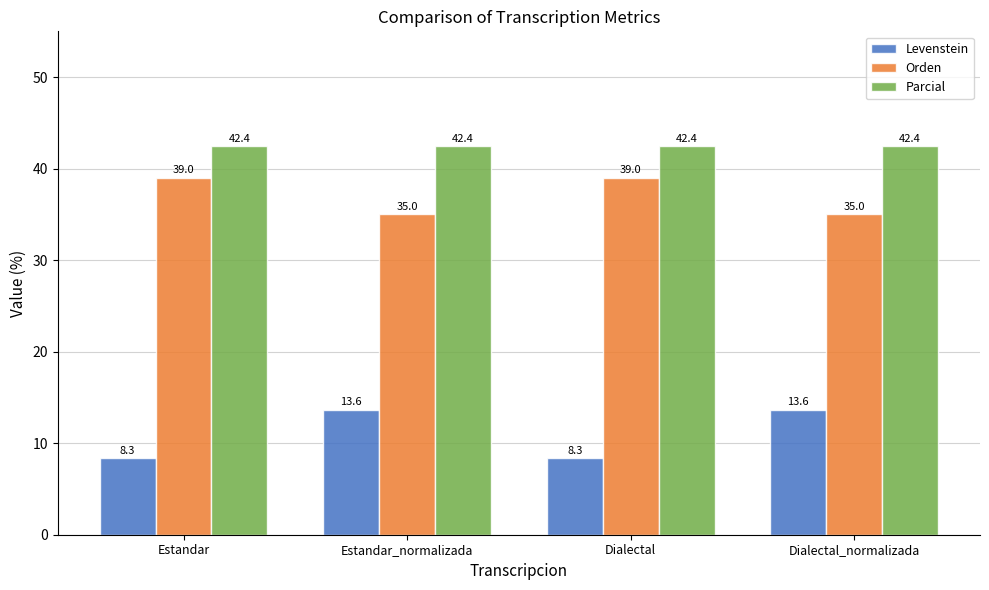

Rank the series by their average value, from highest to lowest.

Parcial, Orden, Levenstein